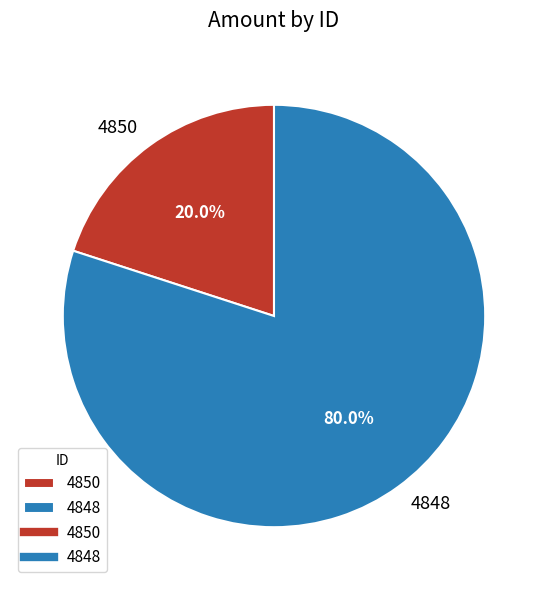

To the nearest percent, what is the combined percentage of 4848 and 4850?

100%